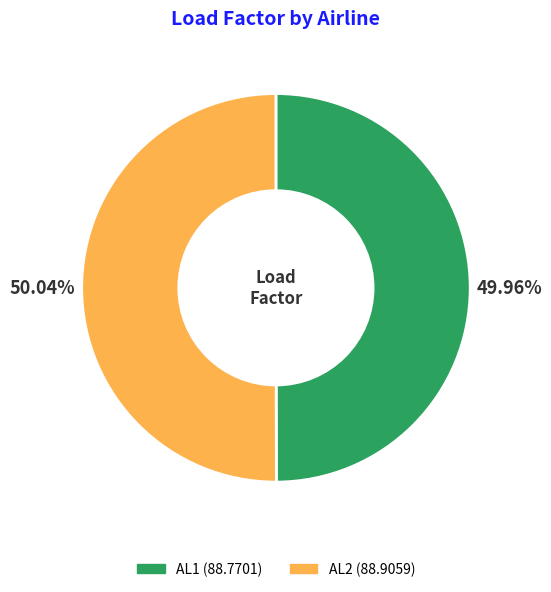

What is the total percentage of AL2 and AL1?

100.0%